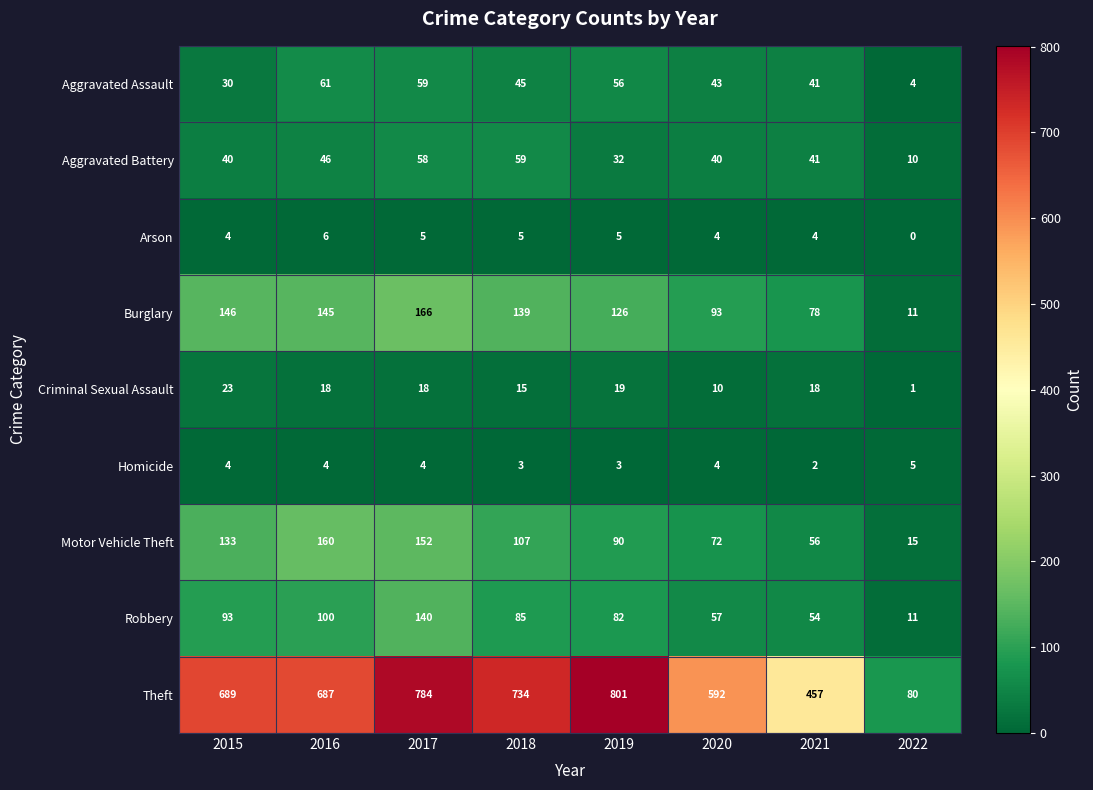

Where is Motor Vehicle Theft nearest to the value 87?

2019